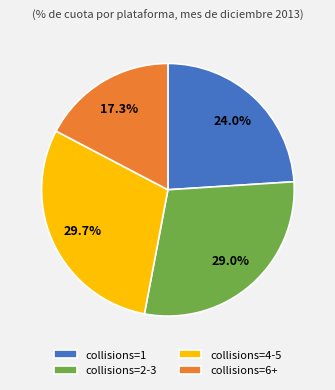

Combined, what portion of the pie is collisions=6+ and collisions=4-5?

47.0%